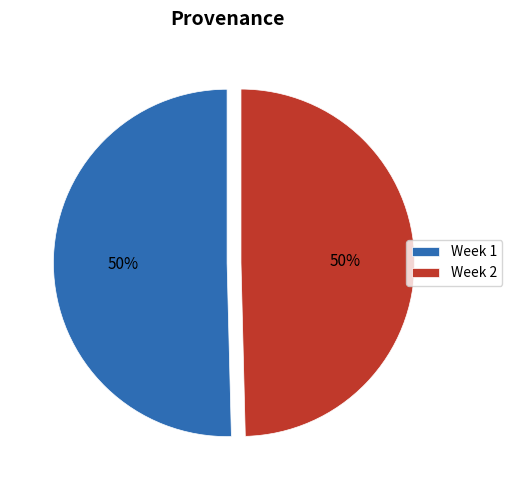

To the nearest percent, what is the average slice percentage?

50%